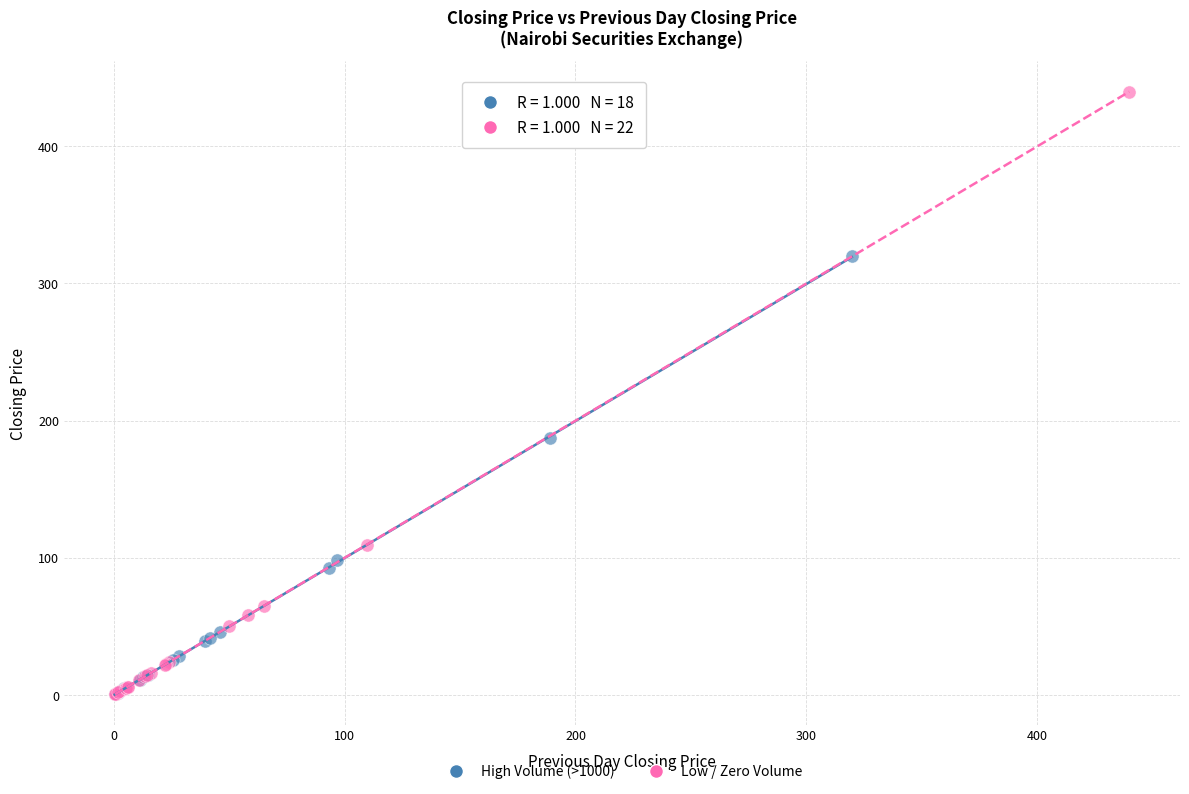

Which series has the largest Y range (max minus min)?

Low / Zero Volume